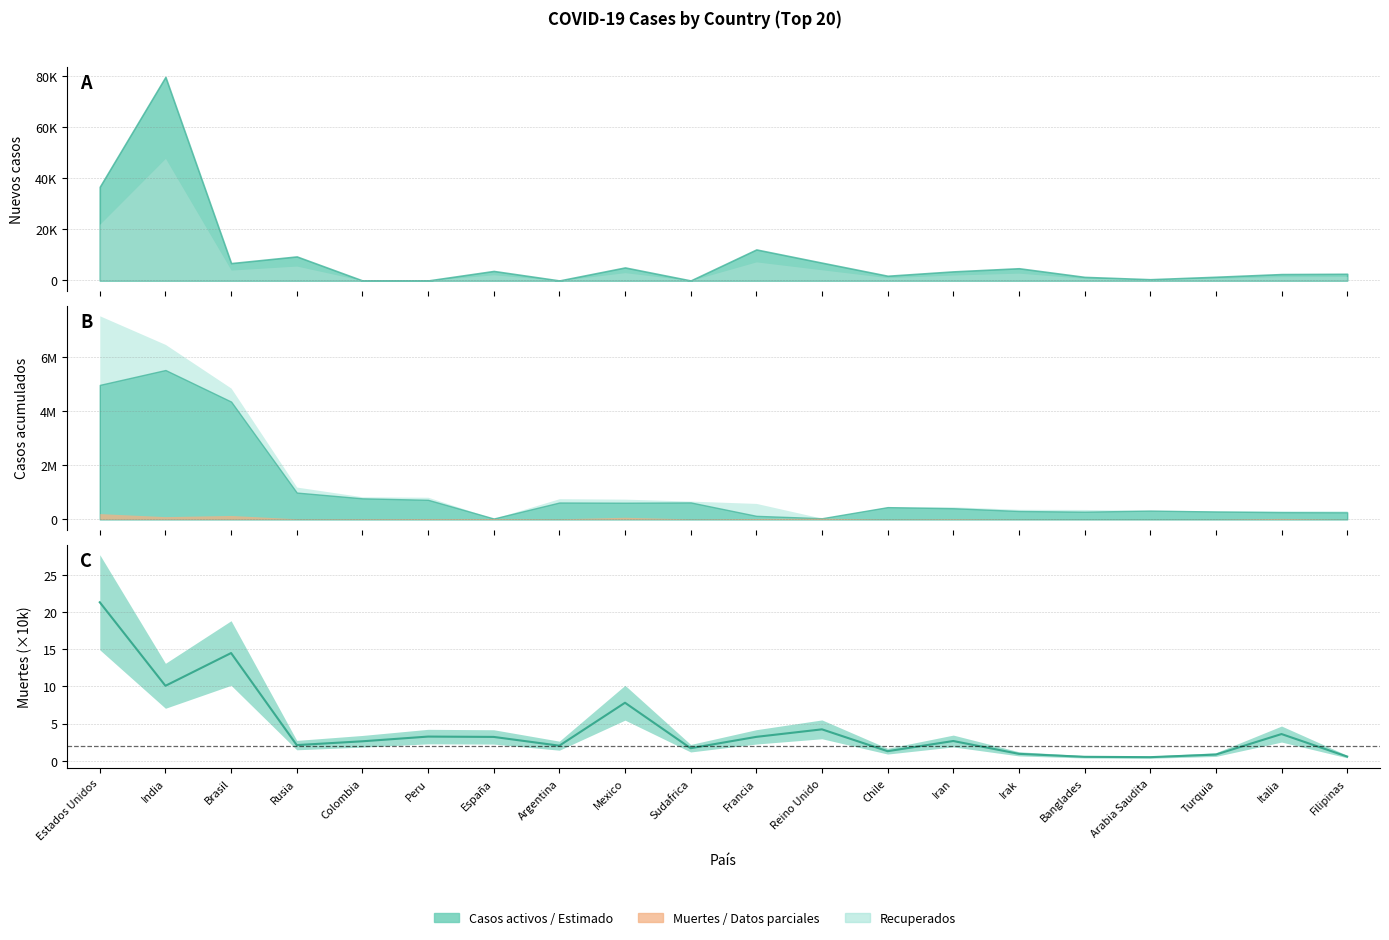

What is the label of the 3rd point from the left?

Brasil